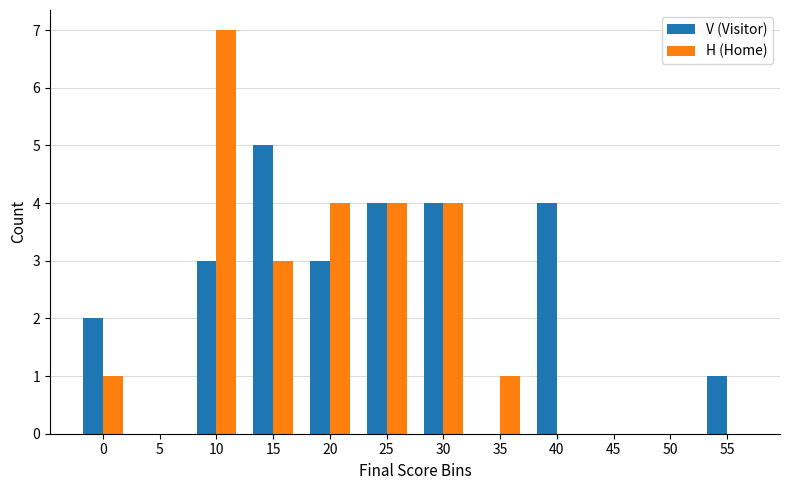

The H (Home) series shows 3 at 20. True or false?

False